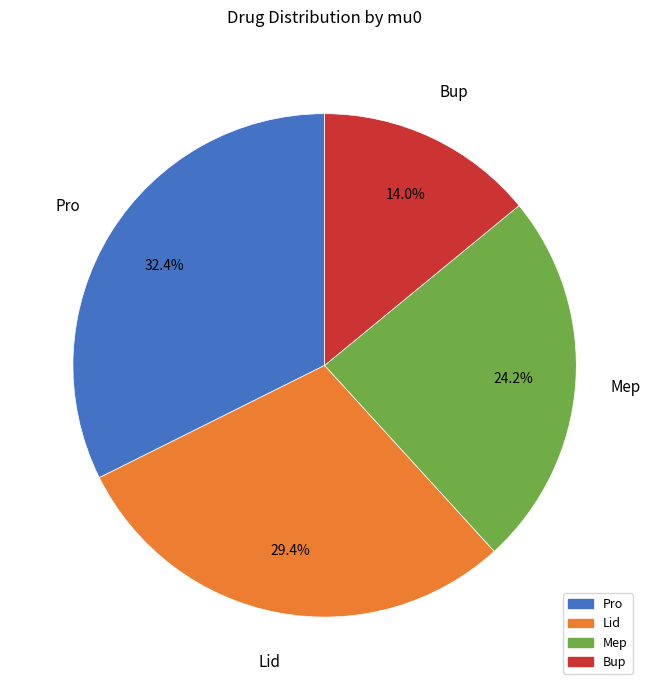

Rank the categories by value from highest to lowest.

Pro, Lid, Mep, Bup